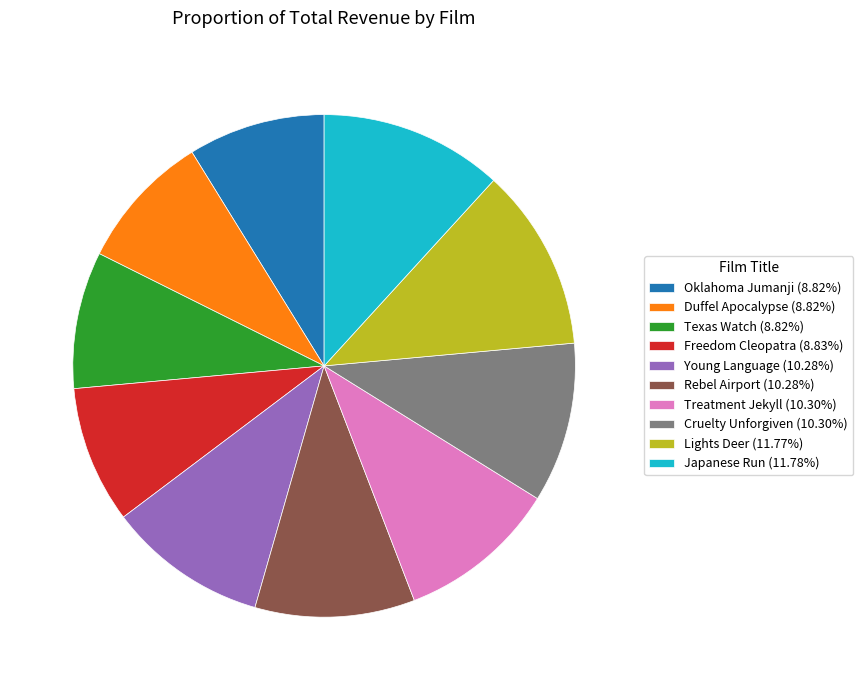

Is there a majority slice in this chart?

No